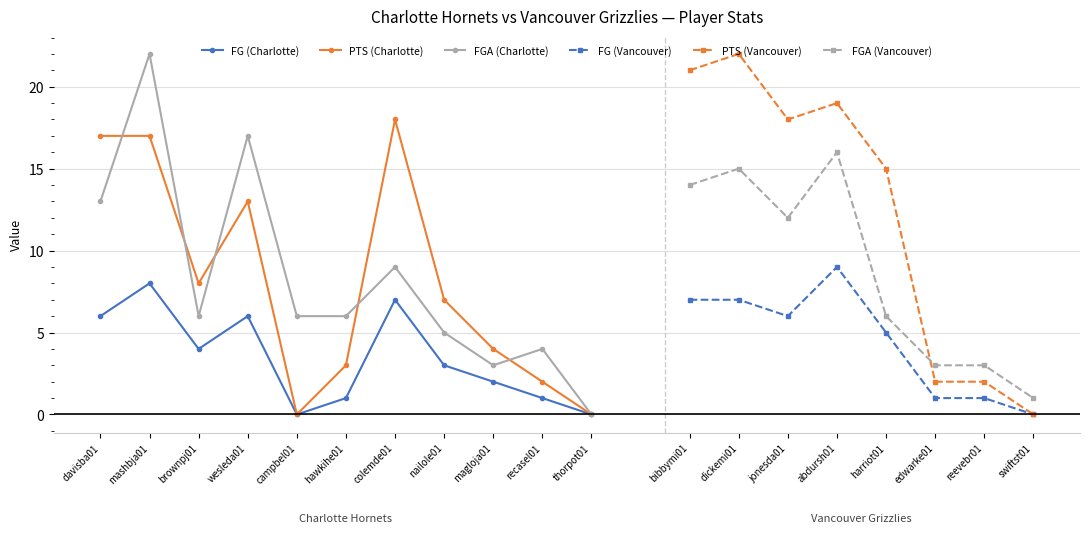

Which category has the lowest value in the PTS (Charlotte) series?

campbel01